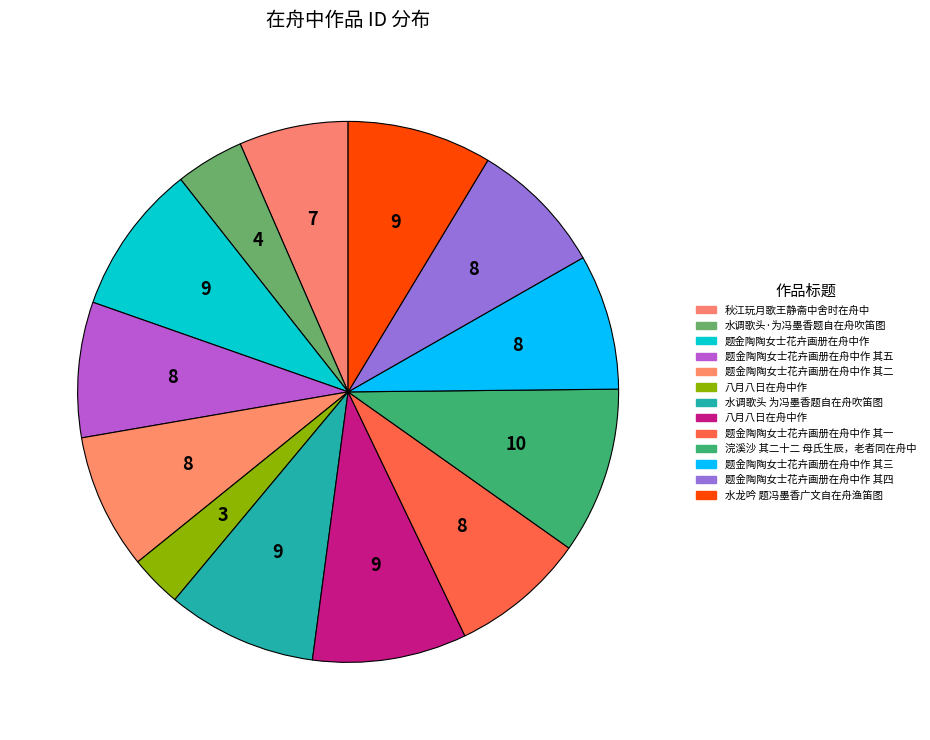

How many segments does this pie chart have?

13